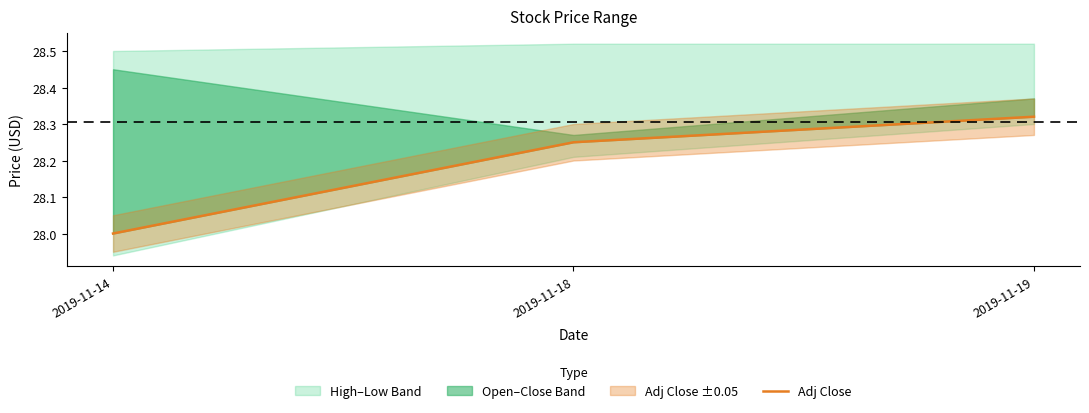

How many categories are shown in the chart?

3